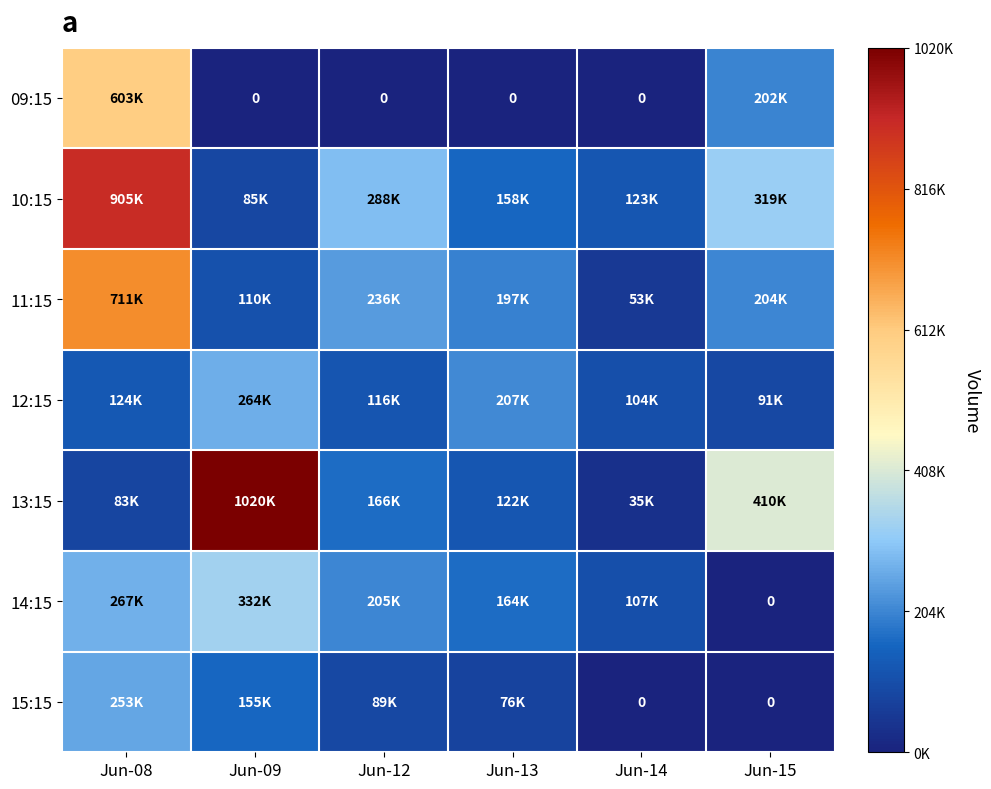

What is the total value across all series at Jun-08?

2950065